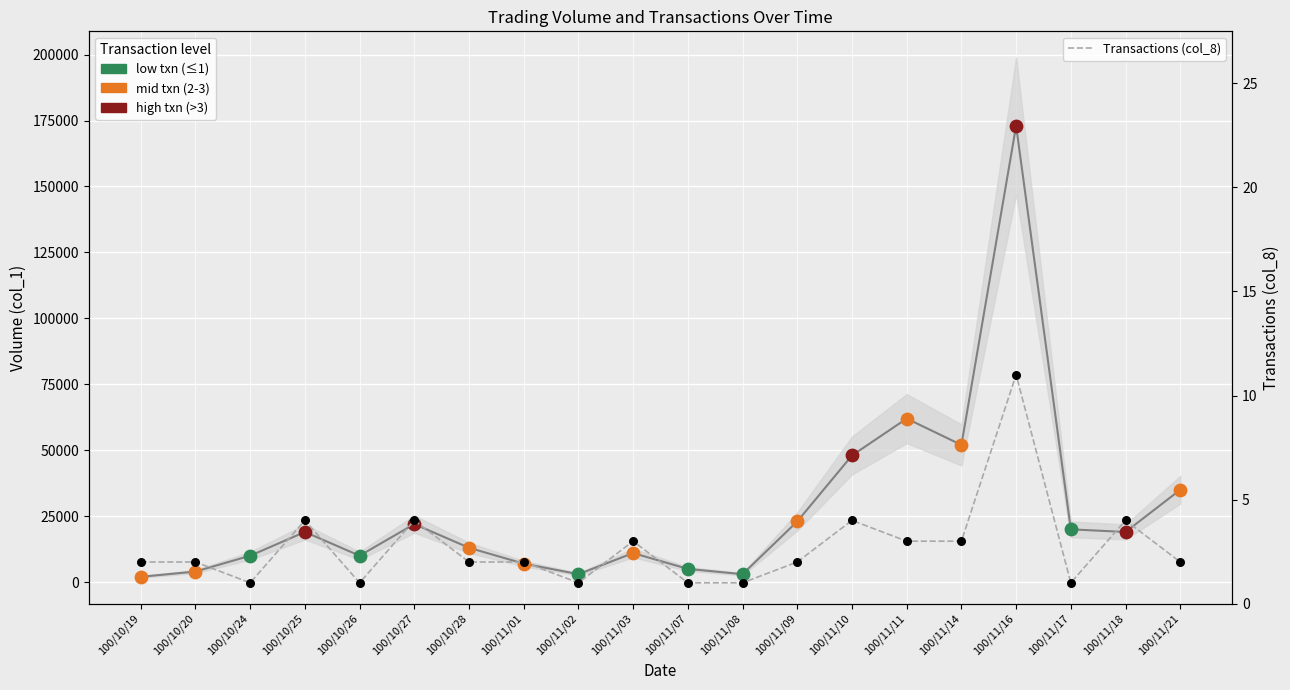

What is the ratio of the value at 100/10/28 to the value at 100/10/19?

1.0